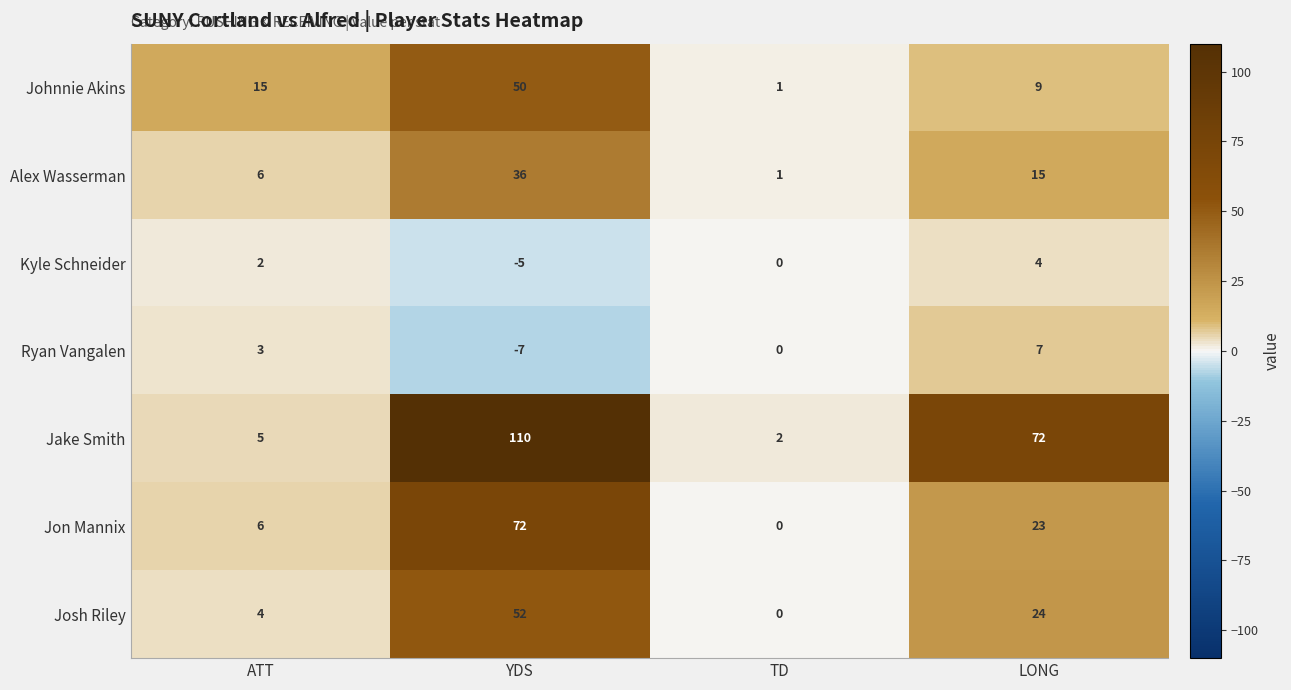

Where does the Jon Mannix series first go above 23?

YDS